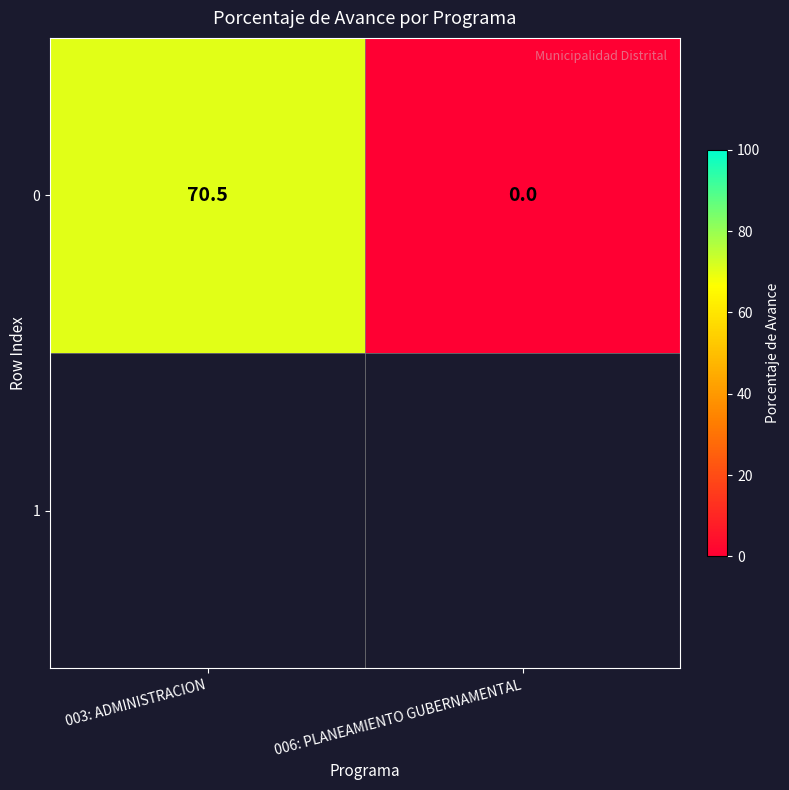

How many categories are shown in the chart?

2